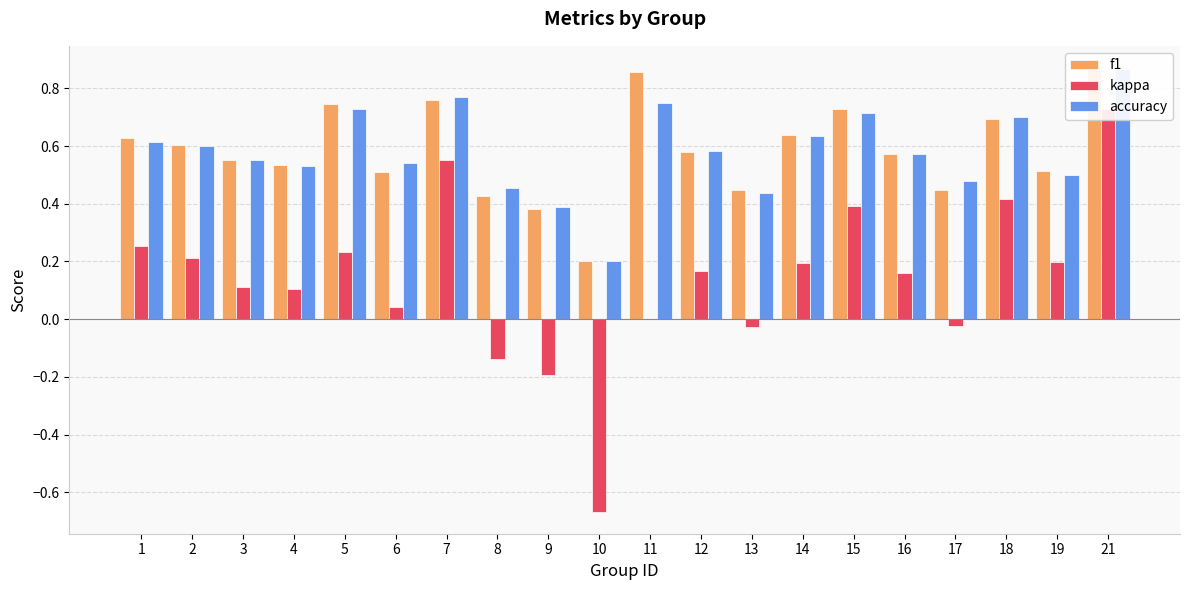

Read the kappa value at 5.

0.2